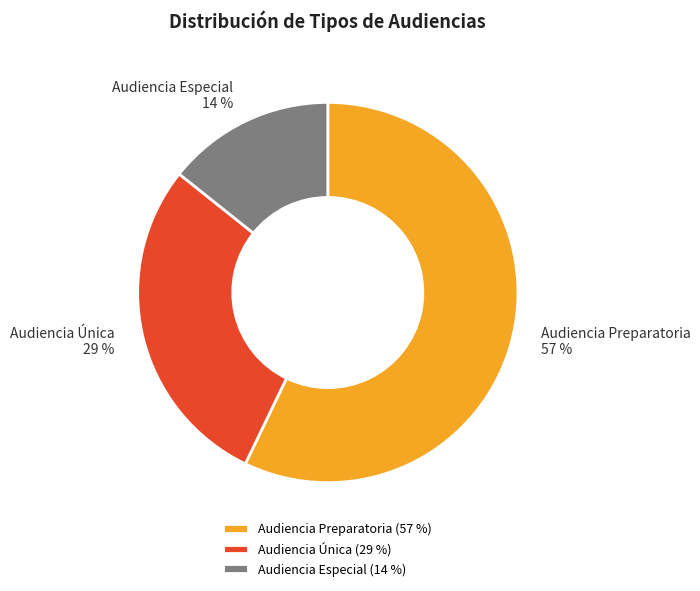

Which slice is the largest?

Audiencia Preparatoria